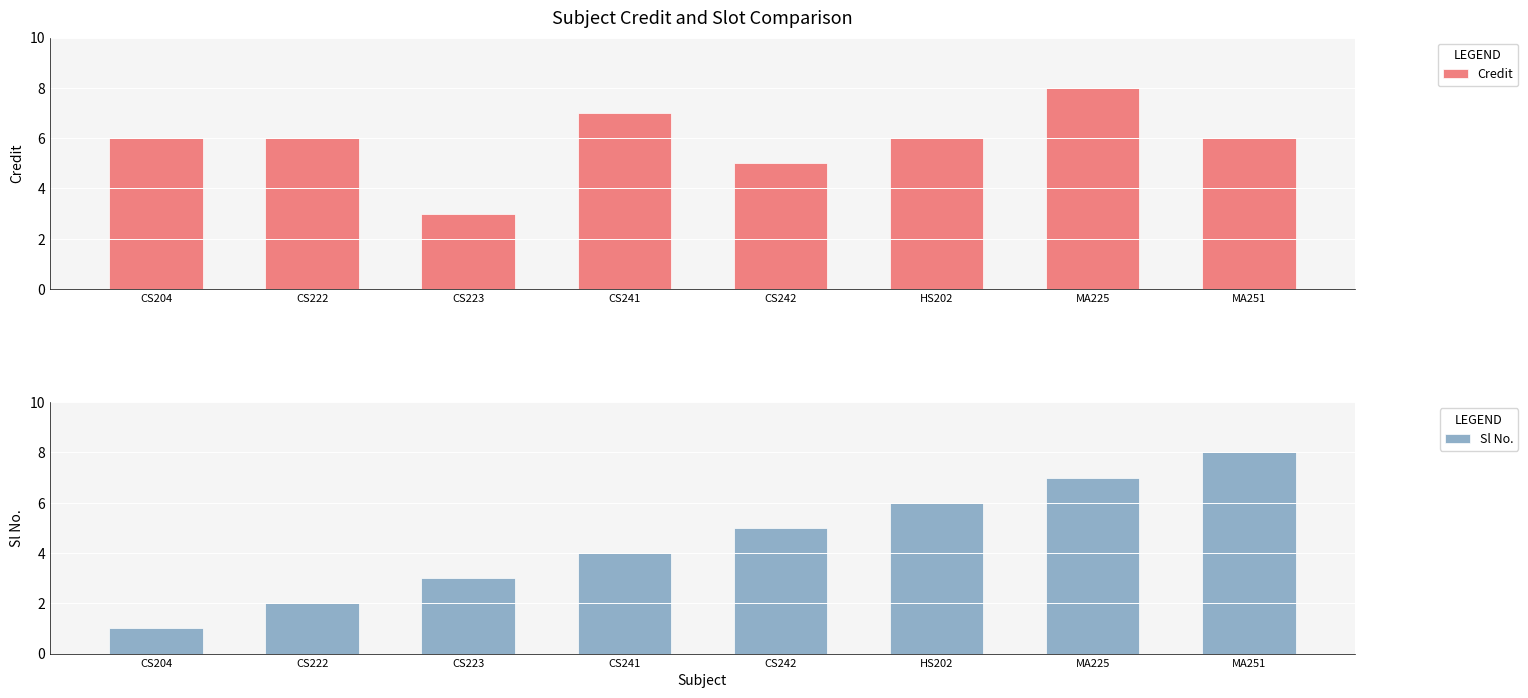

What is the lowest value of the Sl No. series?

1